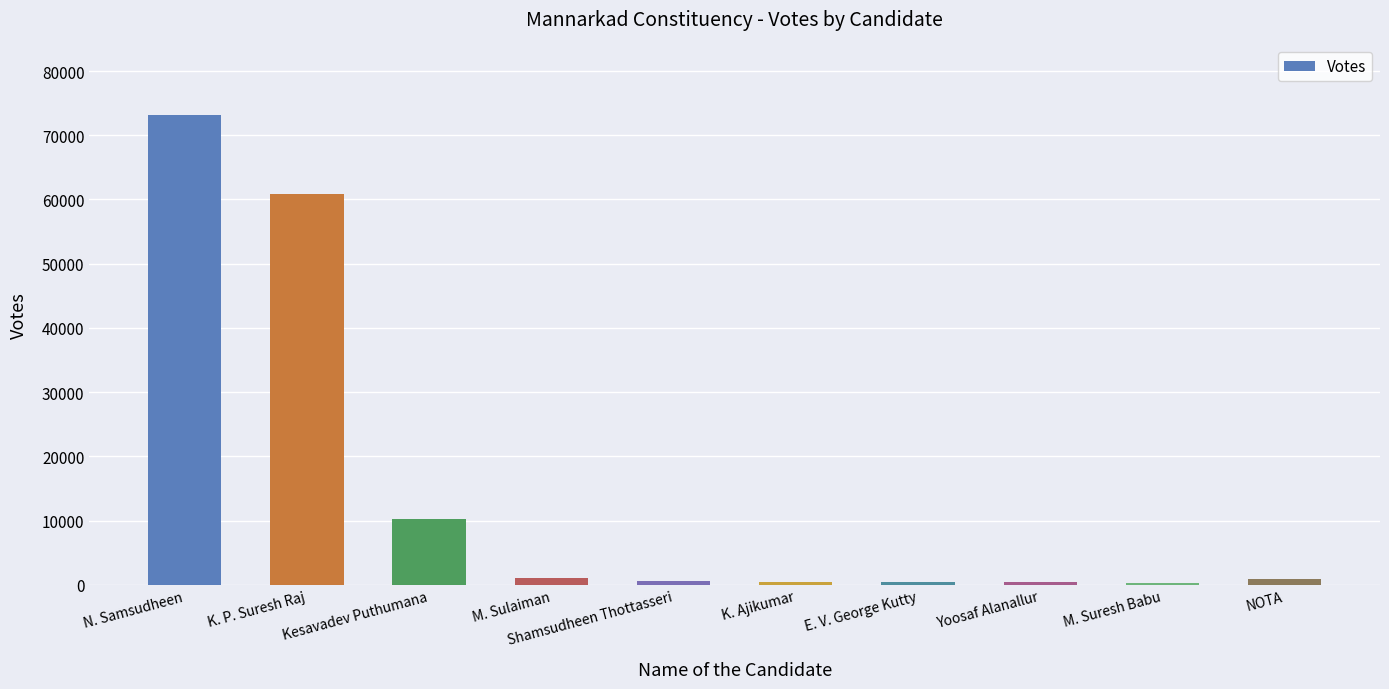

How many bars are there in total?

10